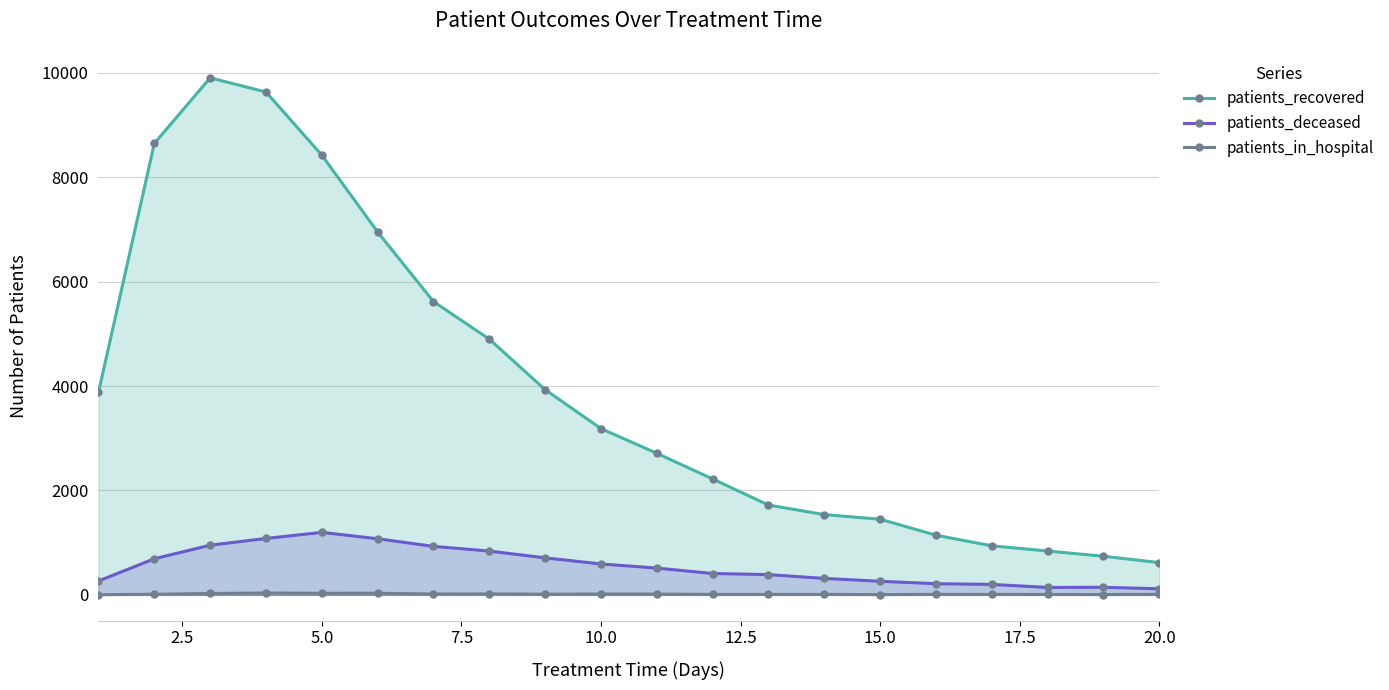

At how many categories does at least one series exceed 6681?

5